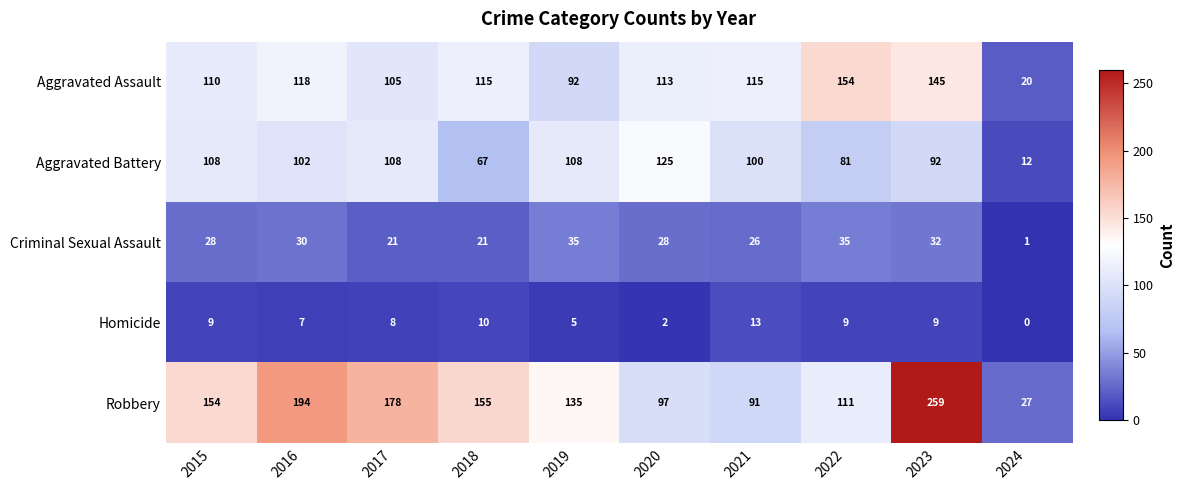

What is the total value across all series at 2024?

60